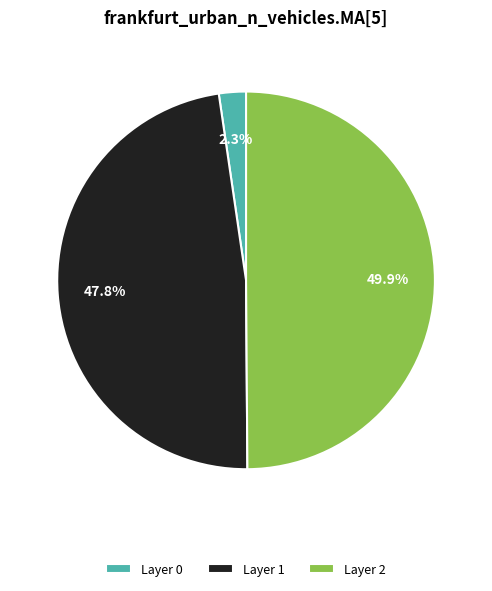

Which category has the smallest portion of the pie?

Layer 0